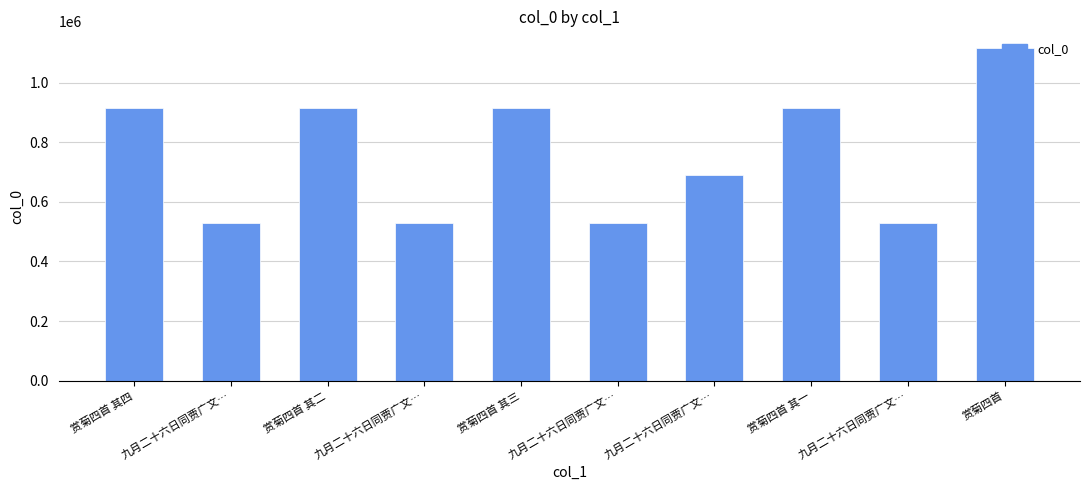

Which has a higher value, 赏菊四首 其二 or 九月二十六日同贾广文…?

赏菊四首 其二